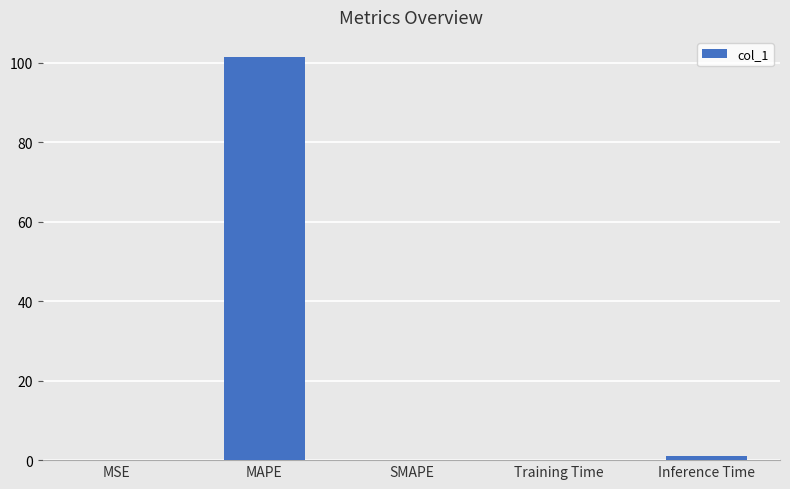

Between SMAPE and Inference Time, which is larger?

Inference Time